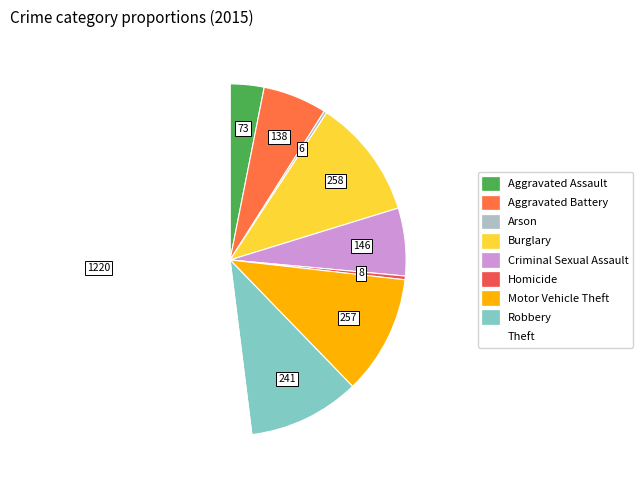

Combined, do Aggravated Assault and Burglary account for over 50%?

No